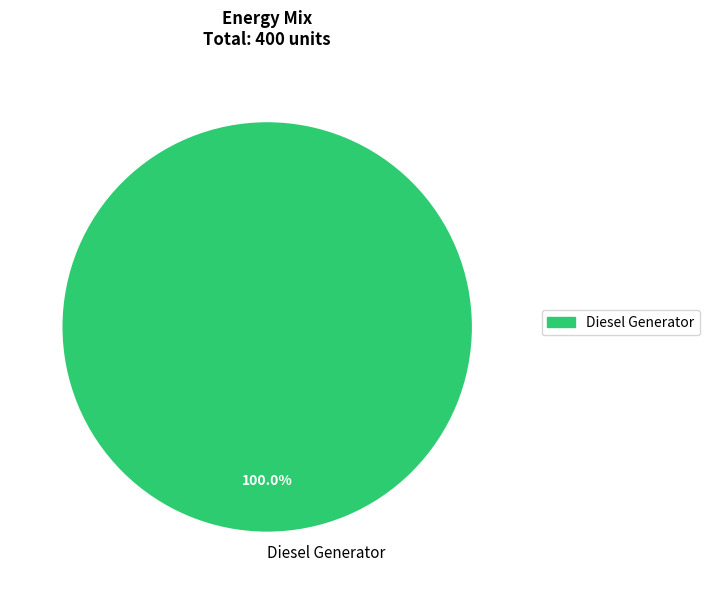

Does Diesel Generator represent more than half of the total?

Yes